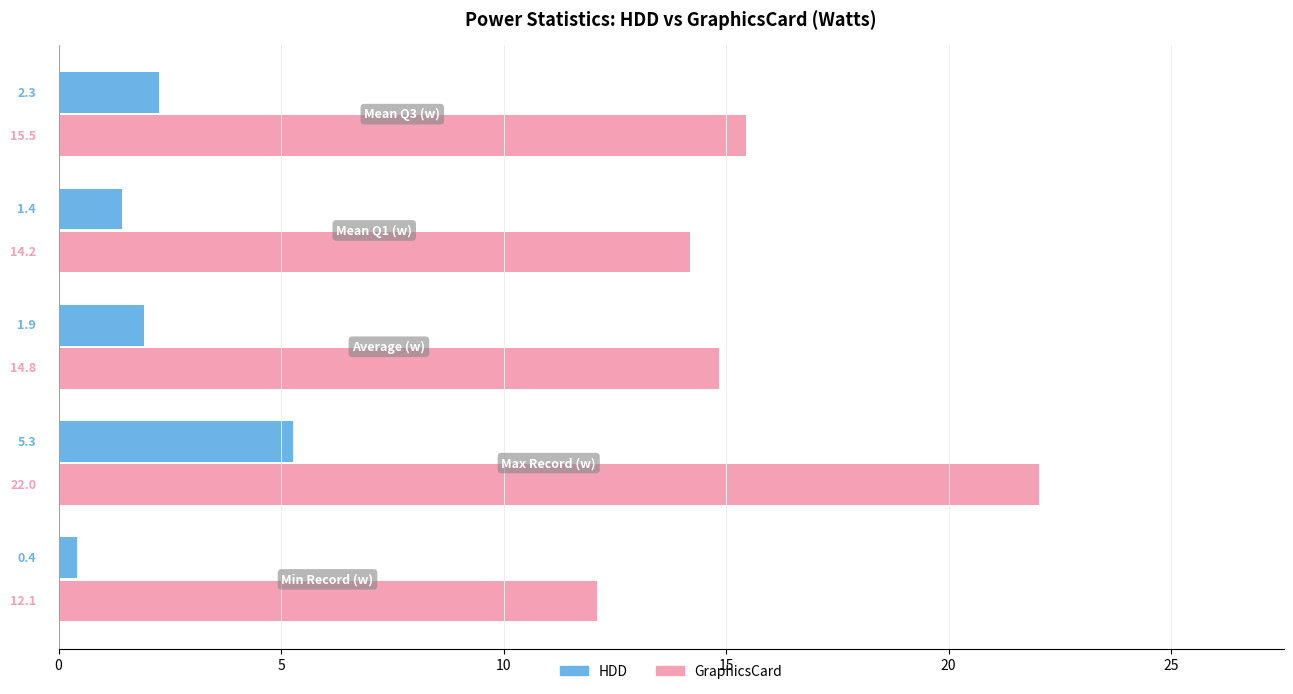

Rank the series by their maximum value, from highest to lowest.

GraphicsCard, HDD